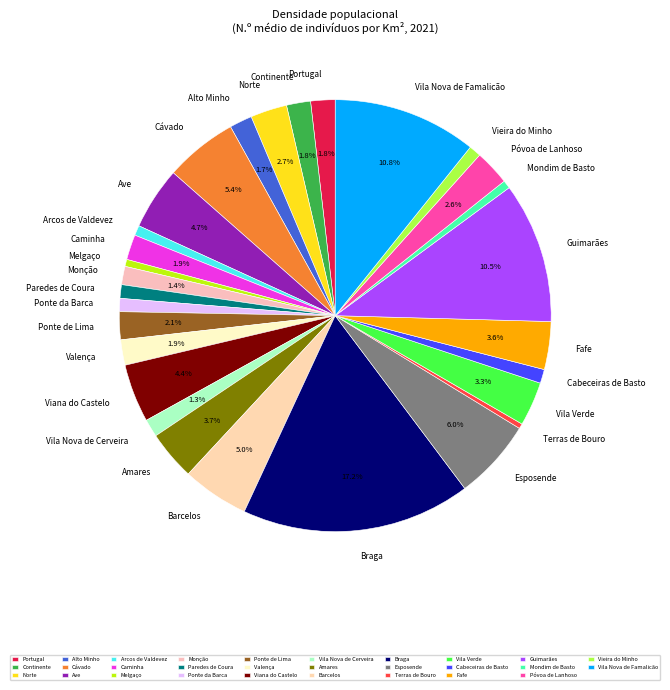

Do Melgaço and Vila Verde together represent more than half of the pie?

No